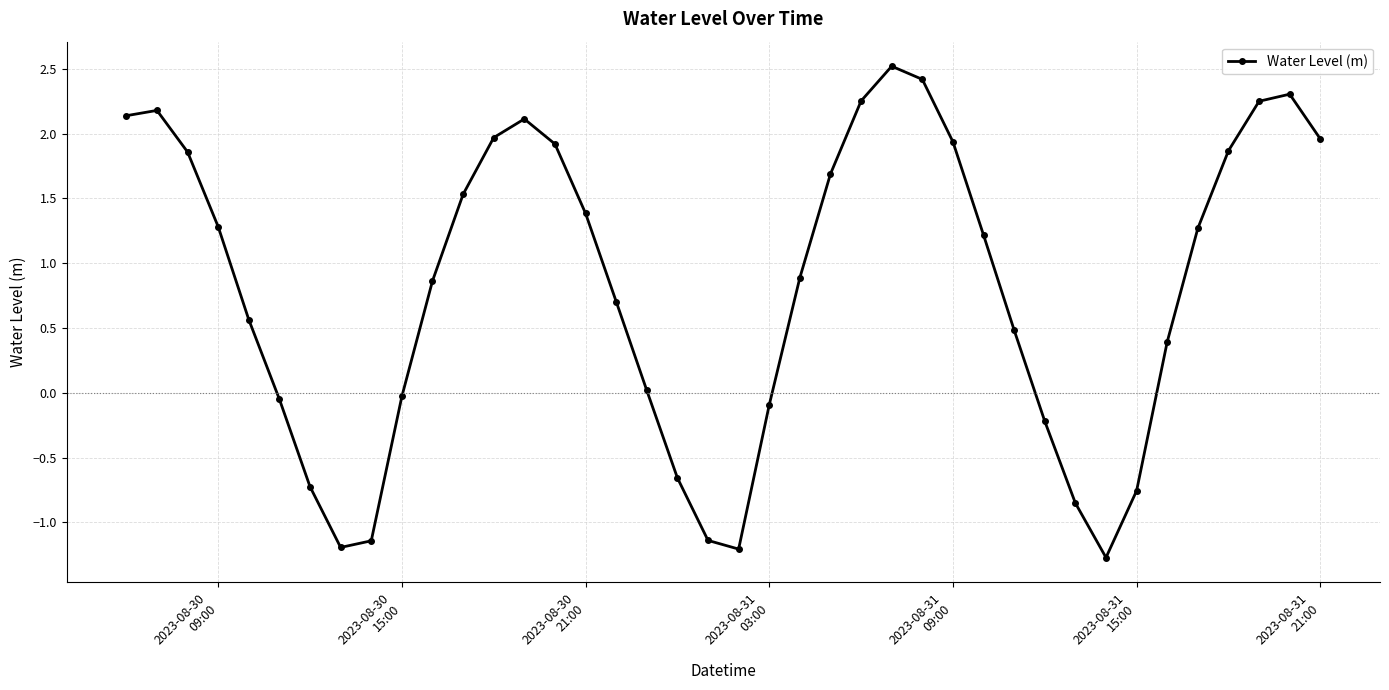

How many lines are shown in the chart?

1